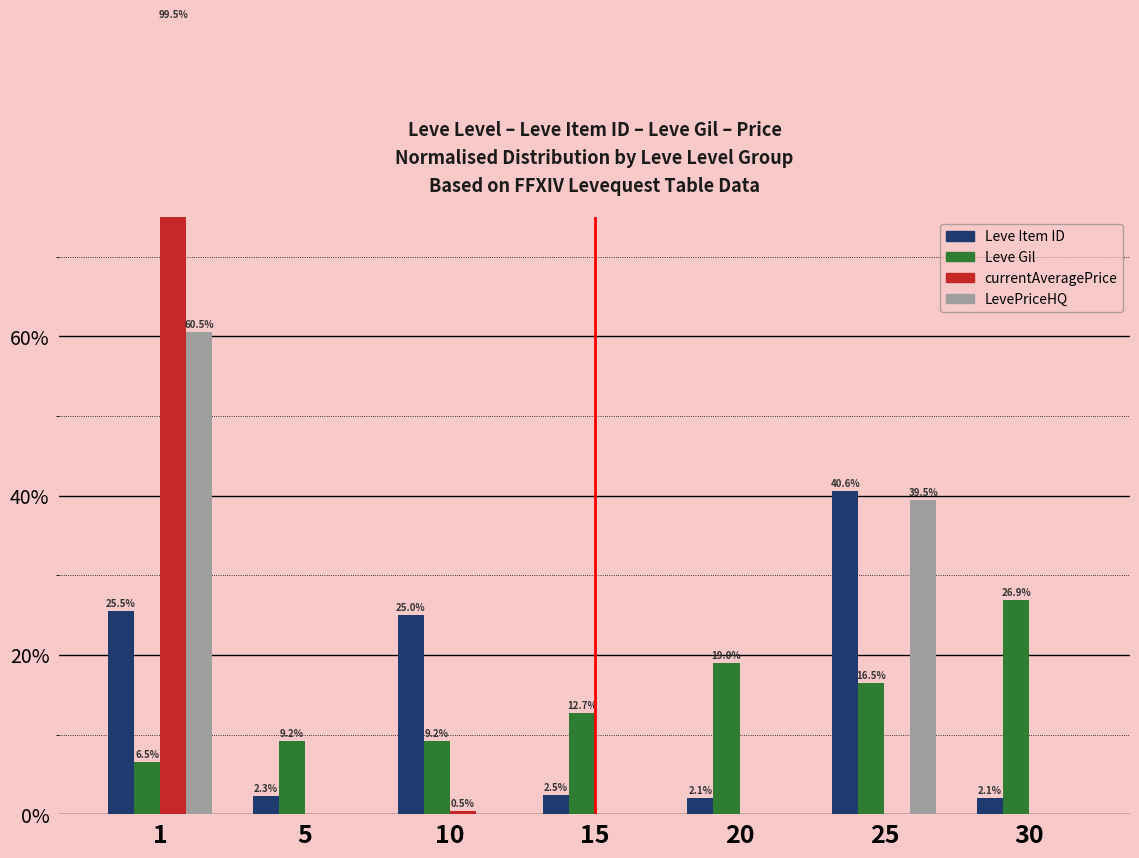

Reading right to left, list all the values displayed in this chart.

Leve Item ID: 2.1	40.6	2.1	2.5	25.0	2.3	25.5
Leve Gil: 26.9	16.5	19.0	12.7	9.2	9.2	6.5
currentAveragePrice: 0.0	0.0	0.0	0.0	0.5	0.0	99.5
LevePriceHQ: 0.0	39.5	0.0	0.0	0.0	0.0	60.5